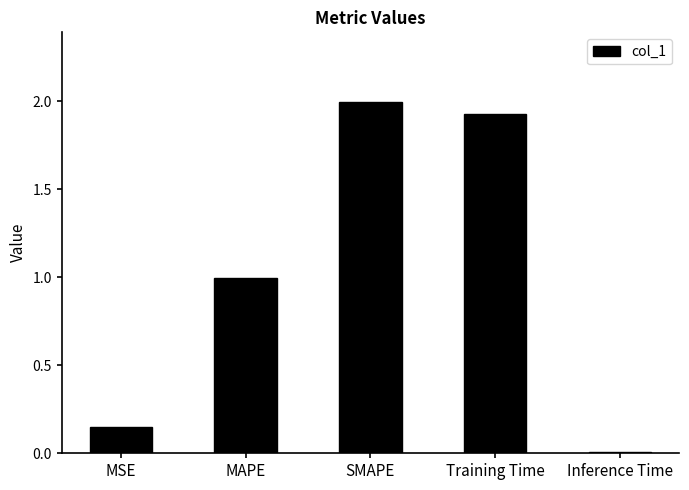

What is the label of the 4th bar from the left?

Training Time